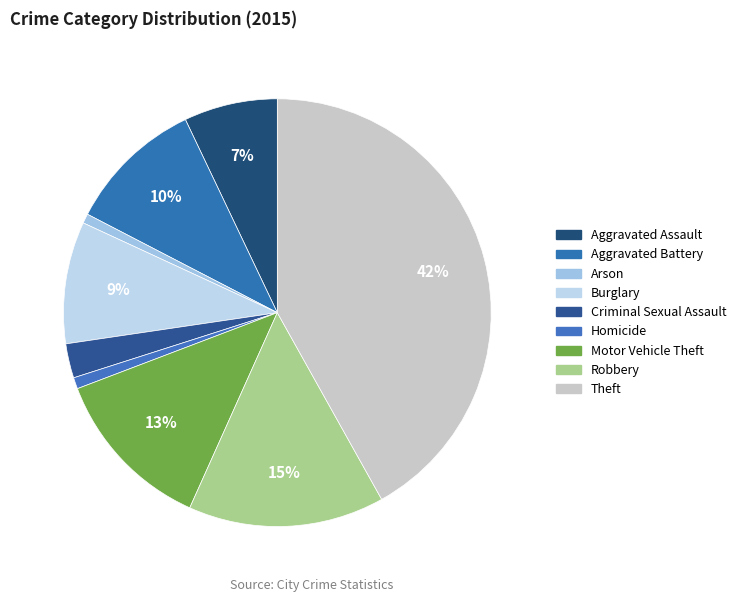

Between Homicide and Theft, which is larger?

Theft